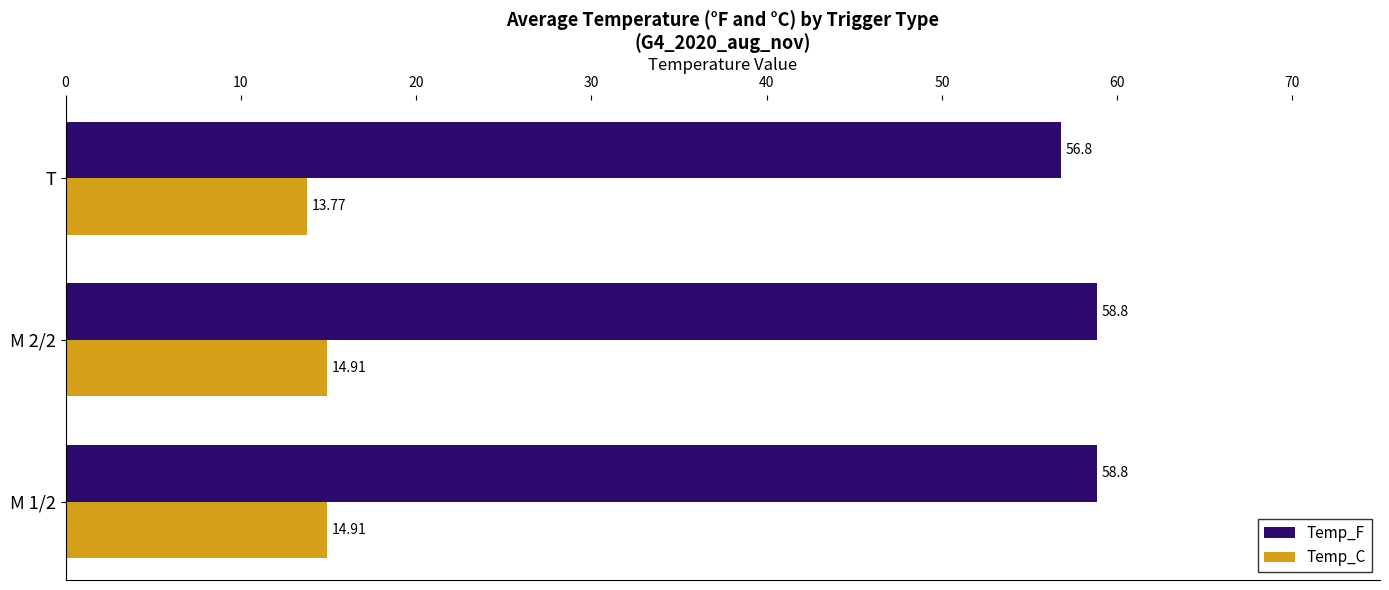

List the series in order of their peak value, highest first.

Temp_F, Temp_C